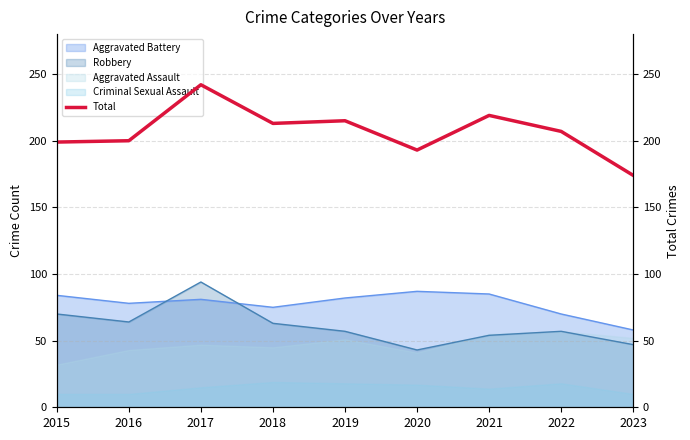

At which category does the chart reach its minimum across all series?

2023